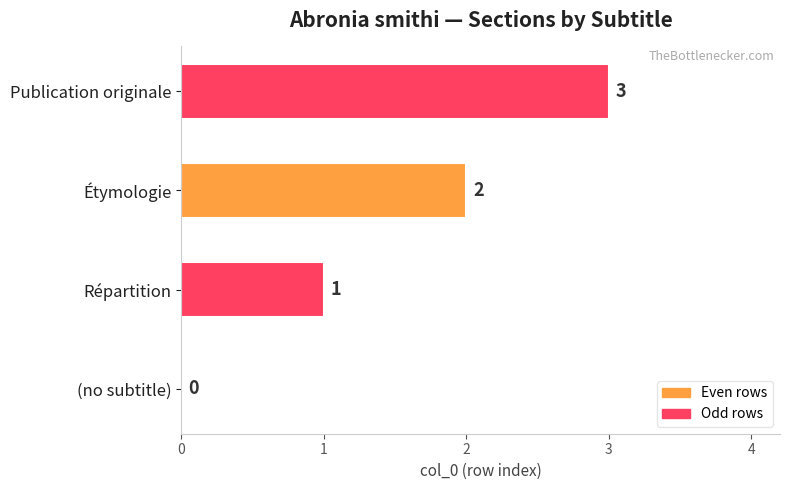

Are the bars horizontal?

Yes